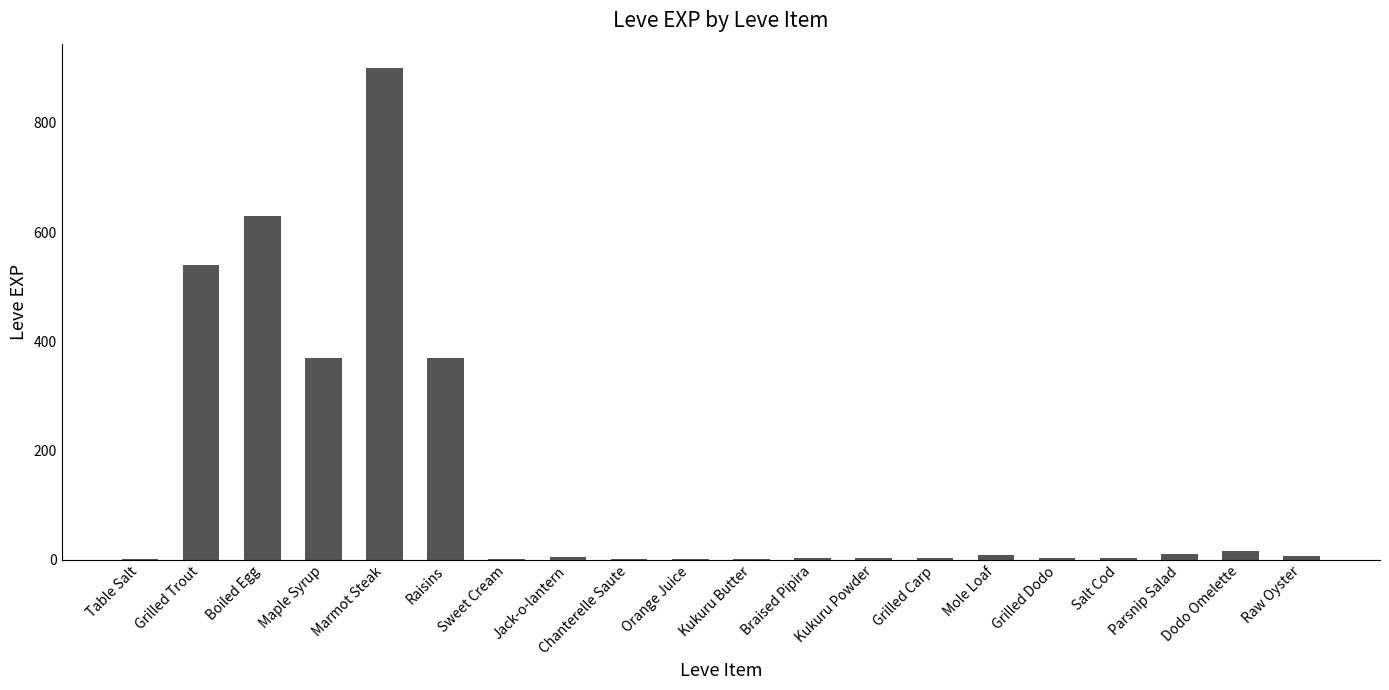

At which category does the chart reach its peak across all series?

Marmot Steak